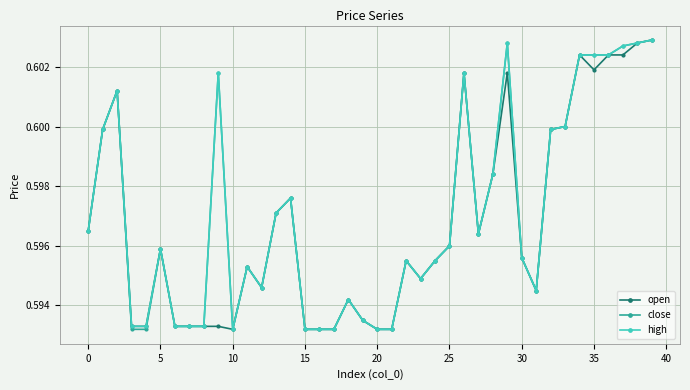

What are all the series names shown in the legend?

open, close, high